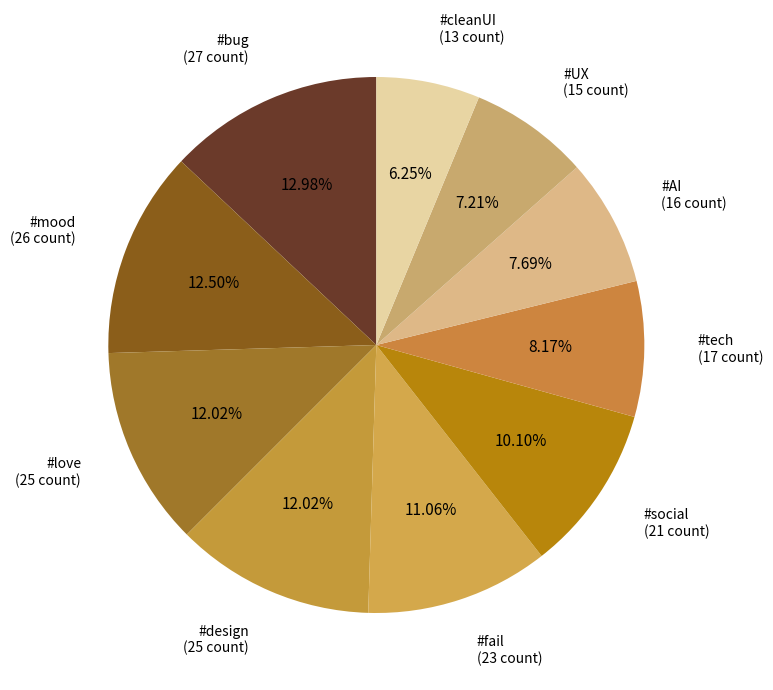

Is it true that #AI is 8% of the pie?

True